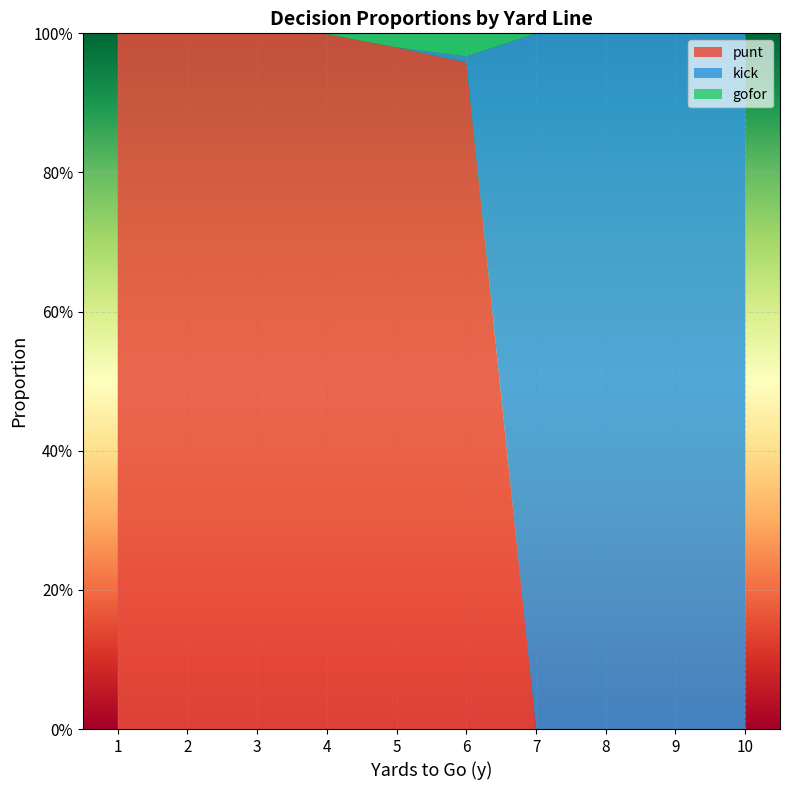

Reading left to right, list all the values displayed in this chart.

punt: 1=1.0	2=1.0	3=1.0	4=1.0	5=1.0	6=1.0	7=0.0	8=0.0	9=0.0	10=0.0
kick: 1=0.0	2=0.0	3=0.0	4=0.0	5=0.0	6=0.0	7=1.0	8=1.0	9=1.0	10=1.0
gofor: 1=0.0	2=0.0	3=0.0	4=0.0	5=0.0	6=0.0	7=0.0	8=0.0	9=0.0	10=0.0